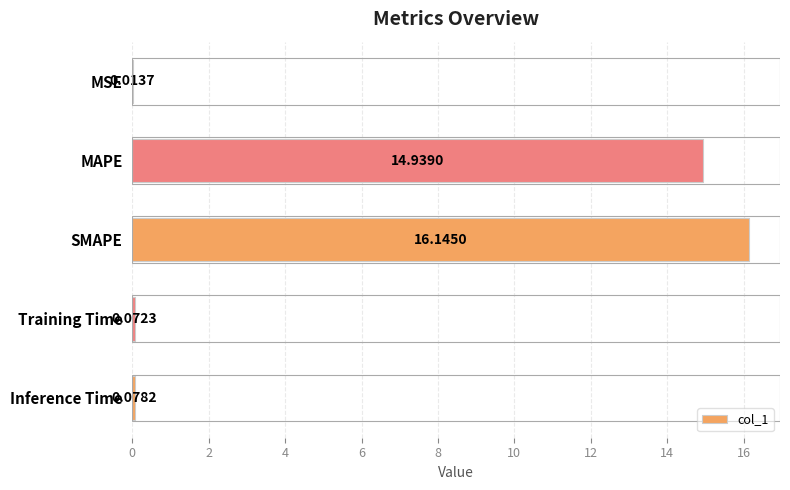

What is the sum of all values?

31.2